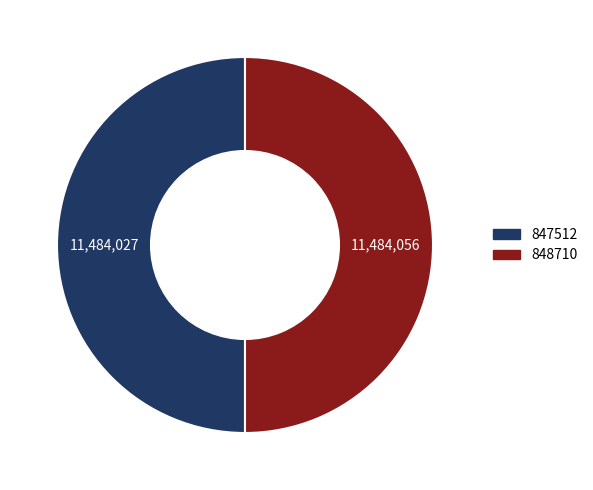

The 847512 slice represents 44% of the pie. True or false?

False